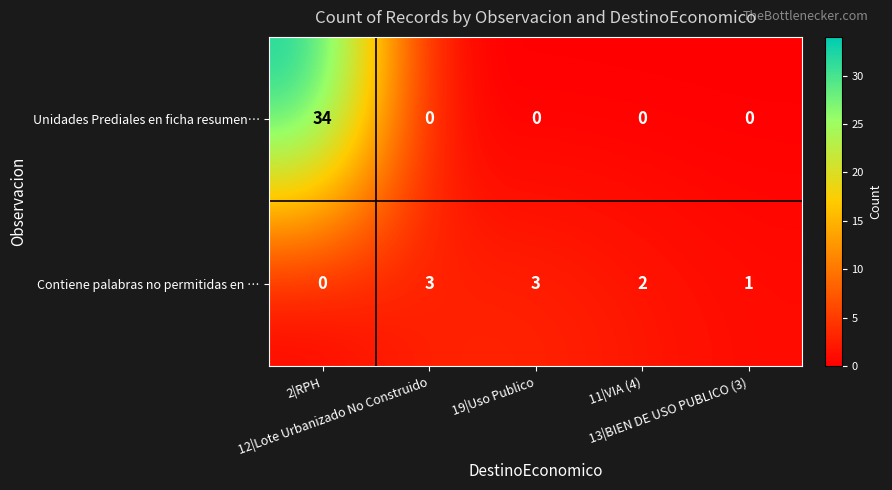

Which series has the largest total across all categories?

Unidades Prediales en ficha resumen…